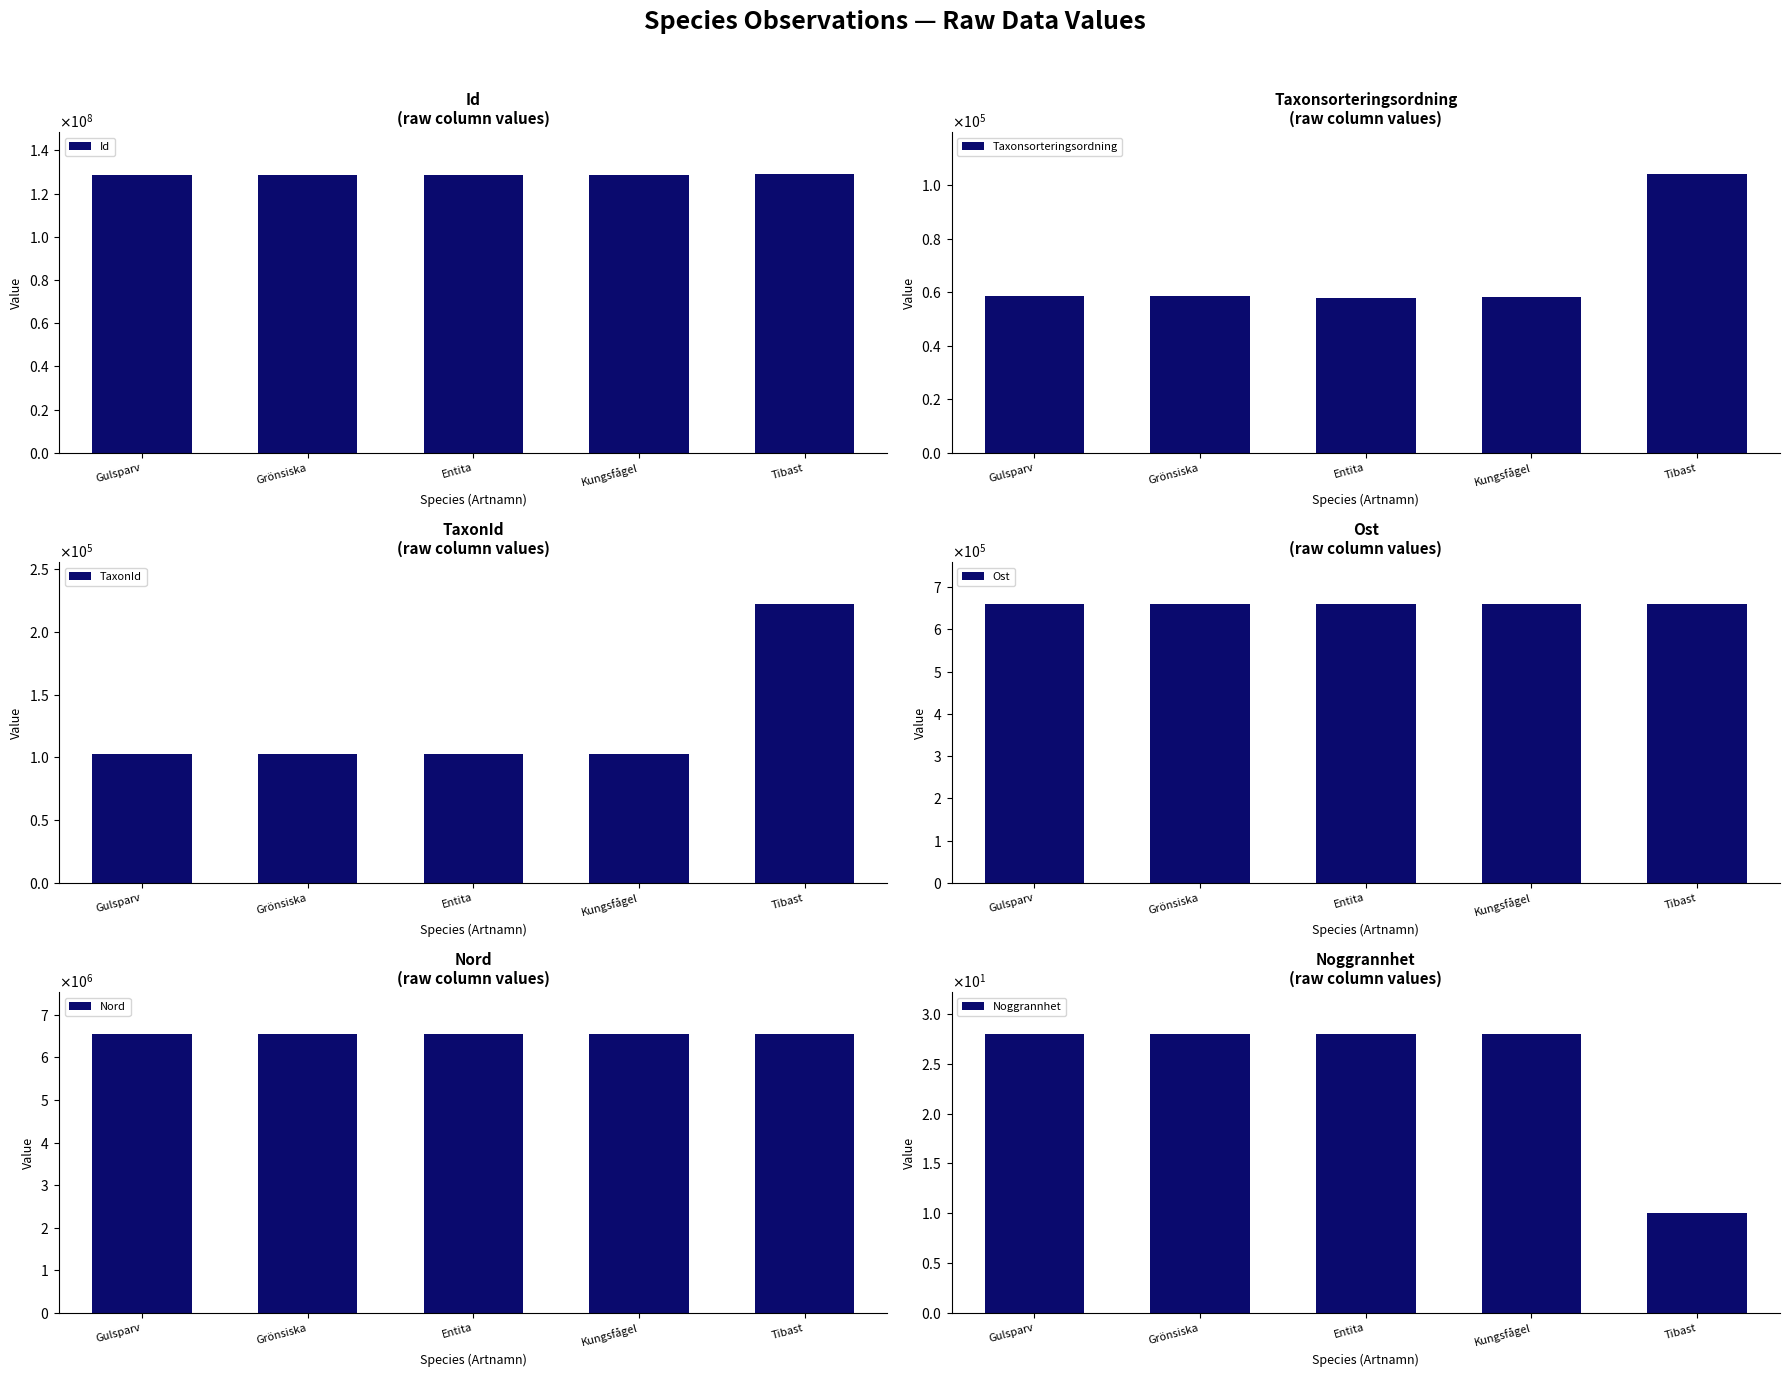

What is the greatest value displayed?

129107699